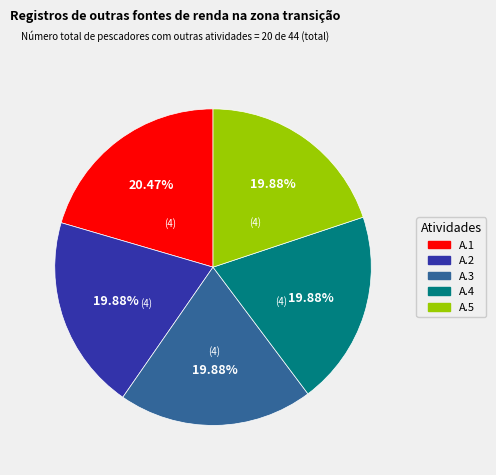

To the nearest percent, what portion does A.2 represent?

20%